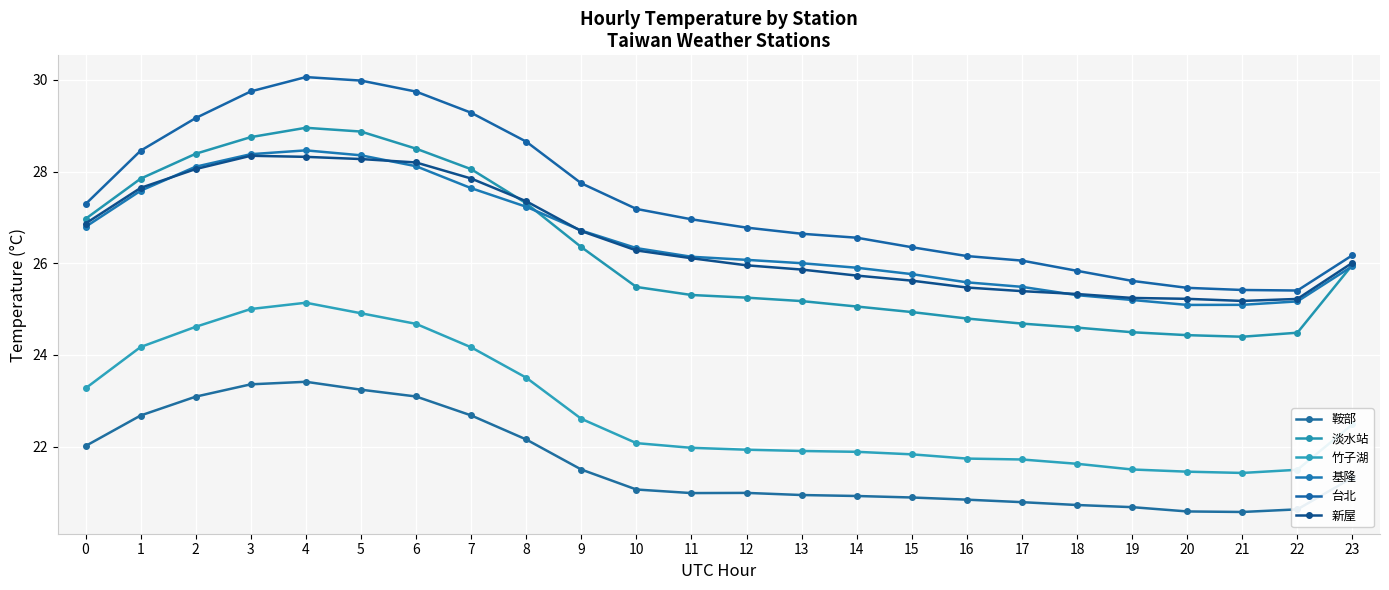

What is the minimum value shown in the chart?

20.6